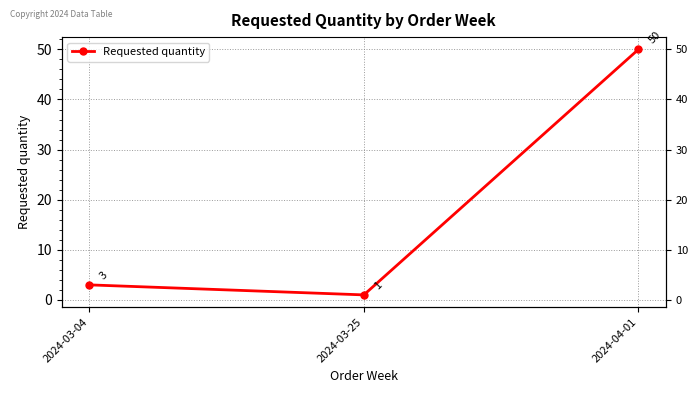

Reading left to right, transcribe all the data shown in this chart.

3	1	50